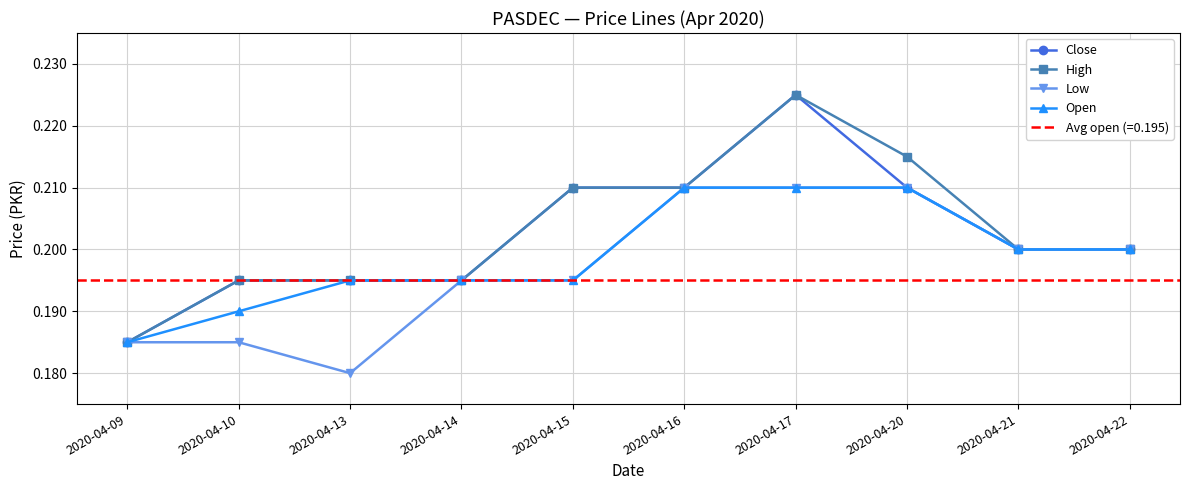

Rank the series at 2020-04-14 from lowest to highest value.

Close, High, Low, Open